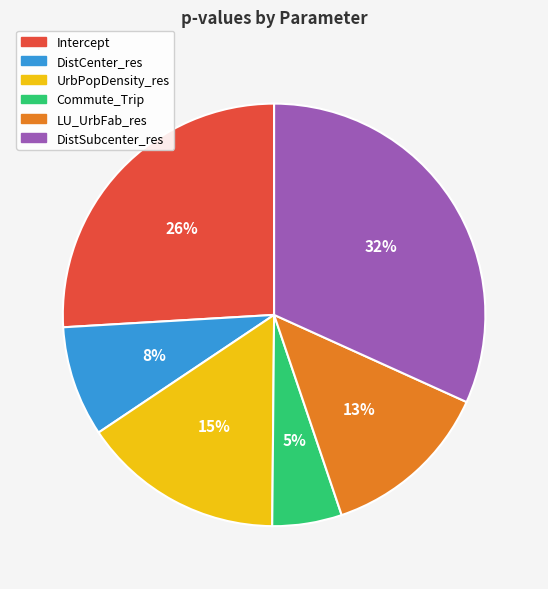

To the nearest percent, what portion does DistCenter_res represent?

8%